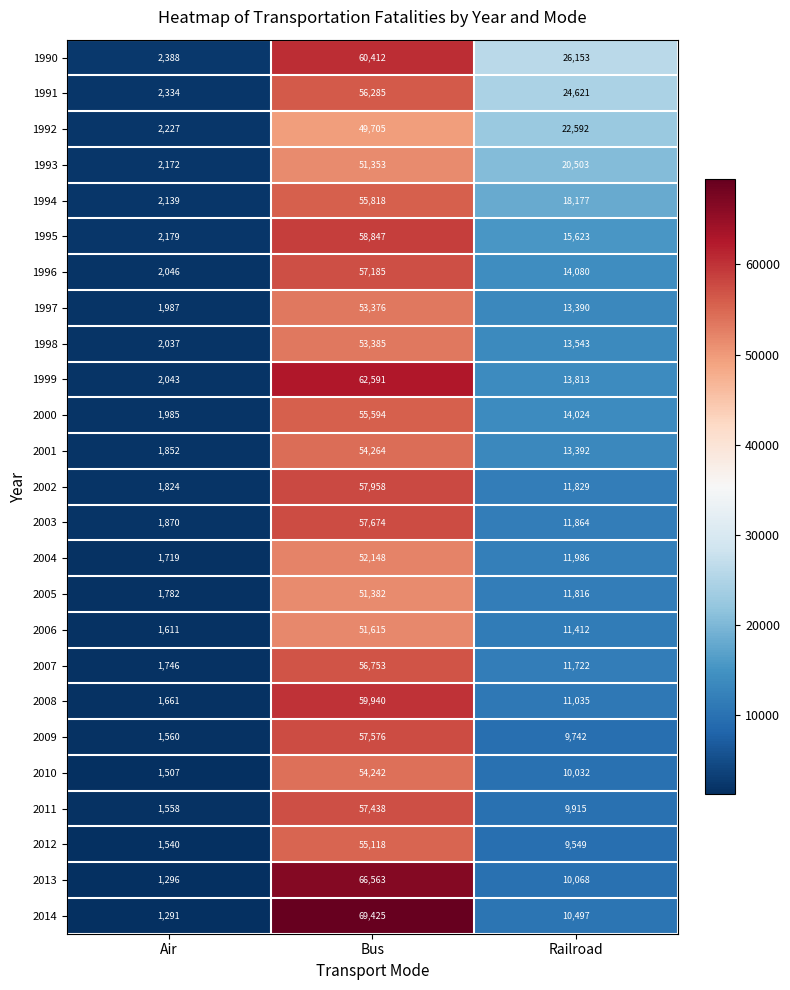

True or false: 2013 has a value of 104648 at Bus.

False